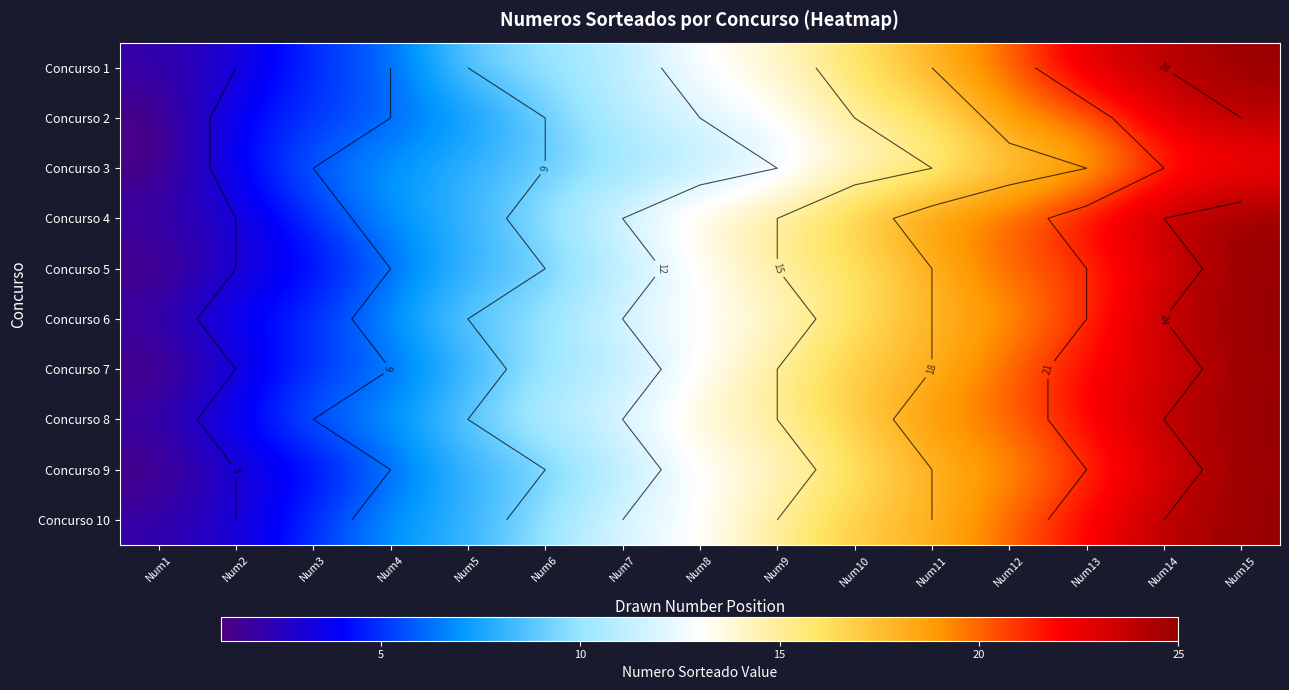

At which category is the sum across all series the highest?

Num15